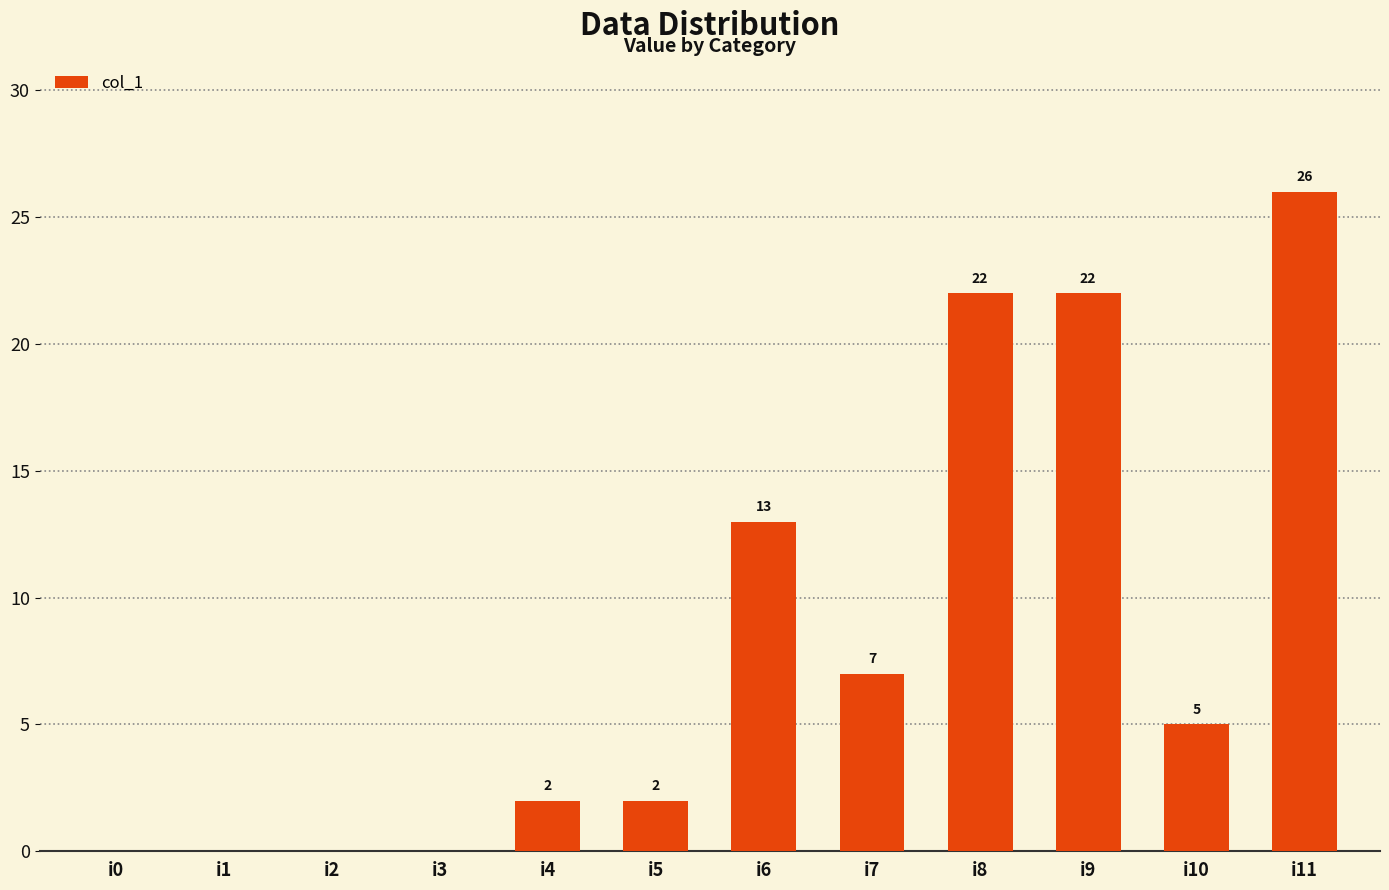

What value does the data have at i10, to the nearest 5?

5